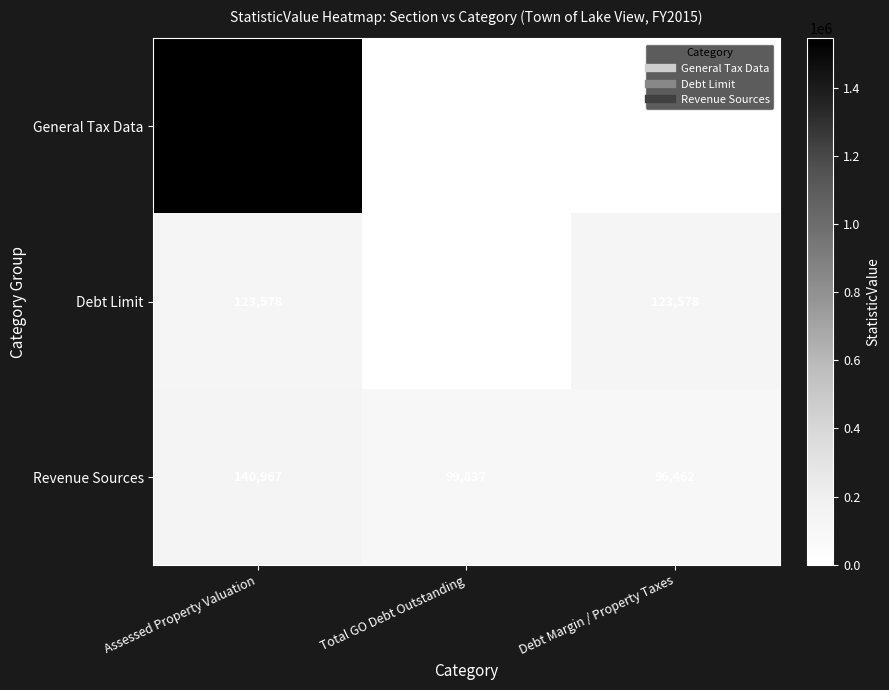

What is the maximum value for Debt Limit?

123578